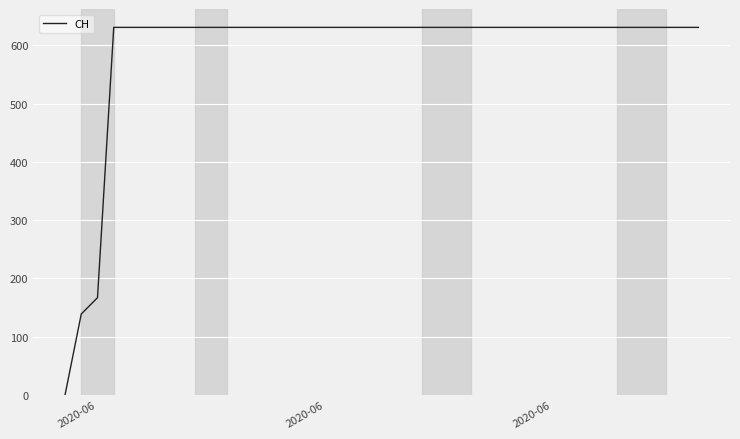

What is the greatest value displayed?

631